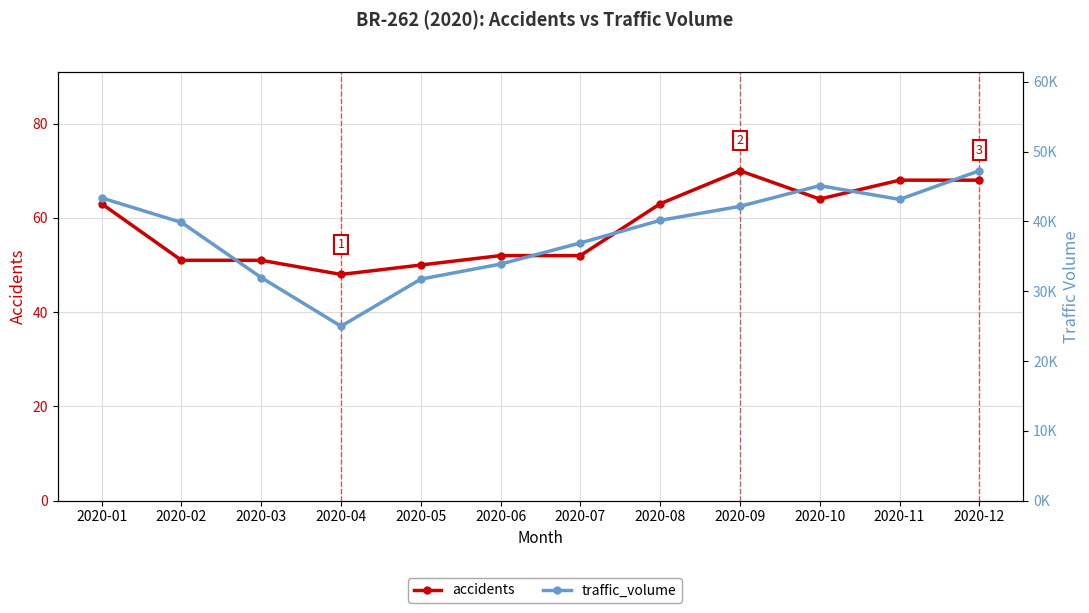

Where is accidents nearest to the value 59?

2020-01